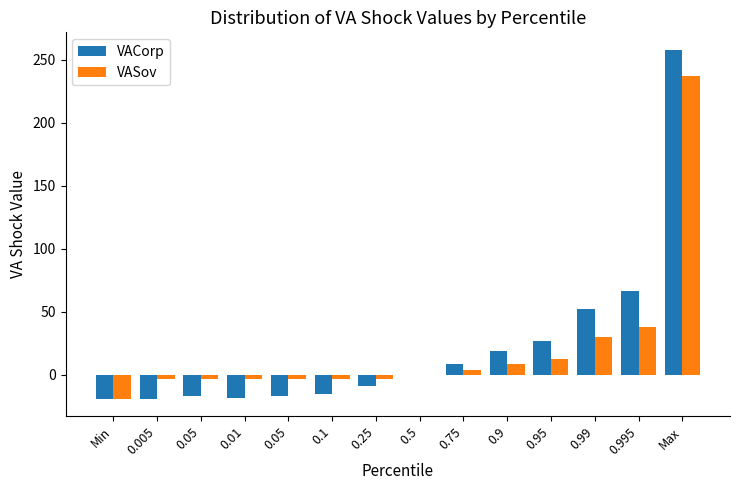

Which series has the largest total across all categories?

VACorp